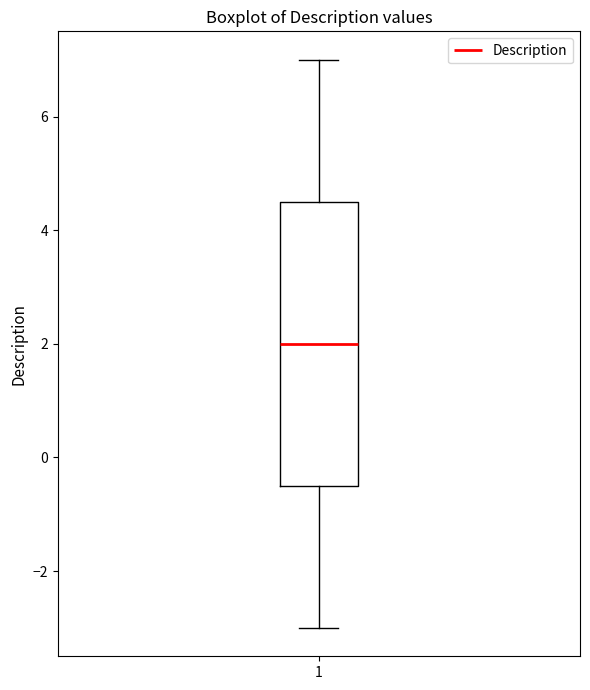

Transcribe this box plot: give where the median line is, the range the box spans, and where the two whiskers end, as read against the y-axis. The values are not printed on the chart, so give them approximately, as read against the axis.

median 2.0, box -0.4 to 4.6, whiskers -3.0 to 7.0